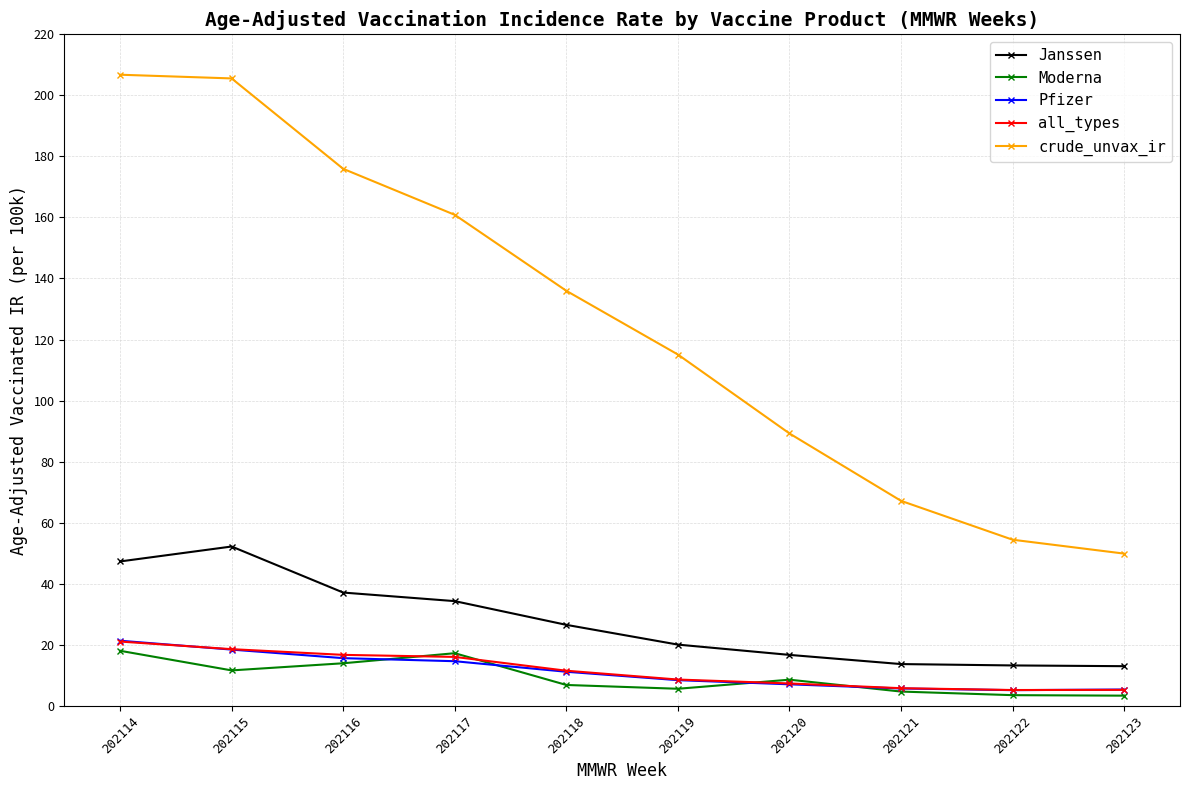

True or false: crude_unvax_ir has more than 1 points higher than both neighbors.

False